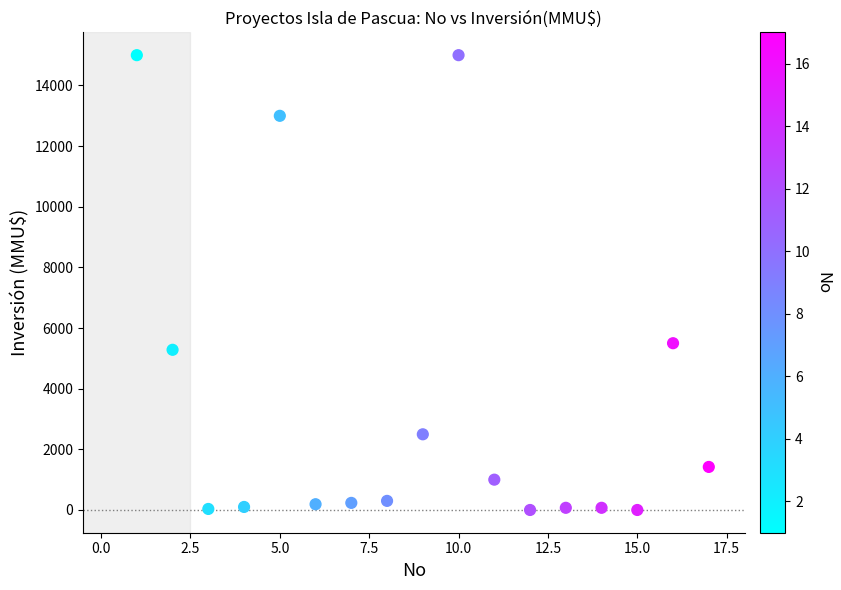

What Y value in the scatter plot is closest to 7500?

5500